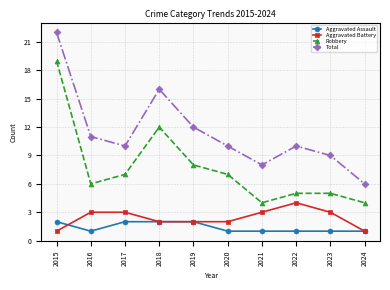

Where is the first local maximum for Total?

2018